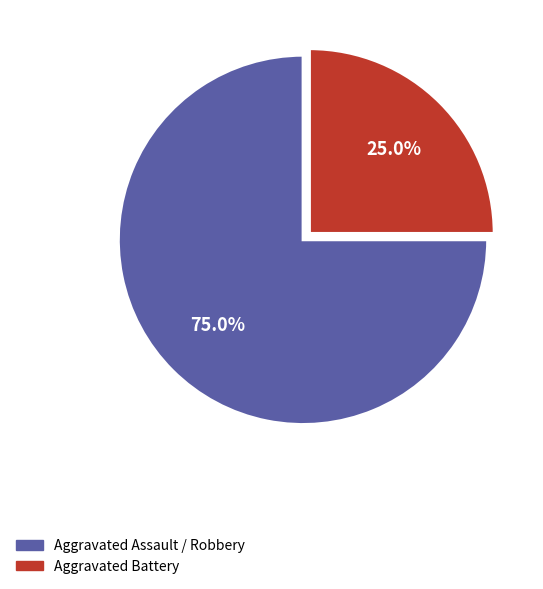

Which category accounts for the majority?

Aggravated Assault / Robbery